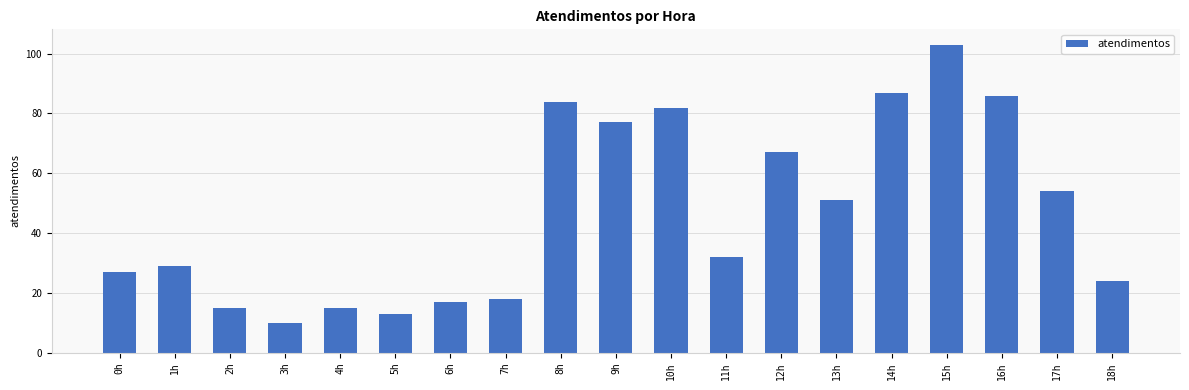

What is the sum of all values?

891